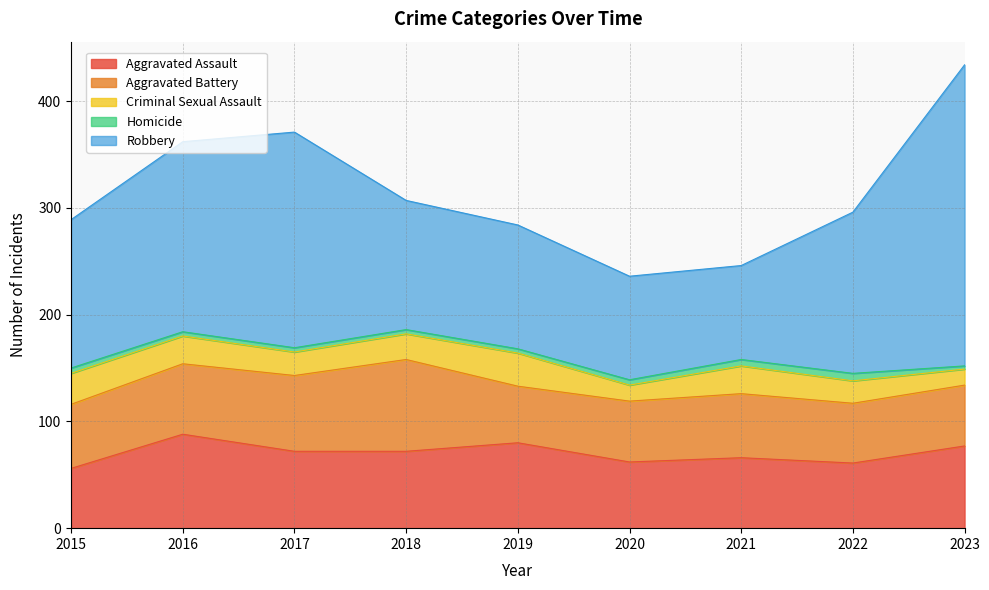

What is the sum of the Aggravated Assault values at 2019 and 2016?

168